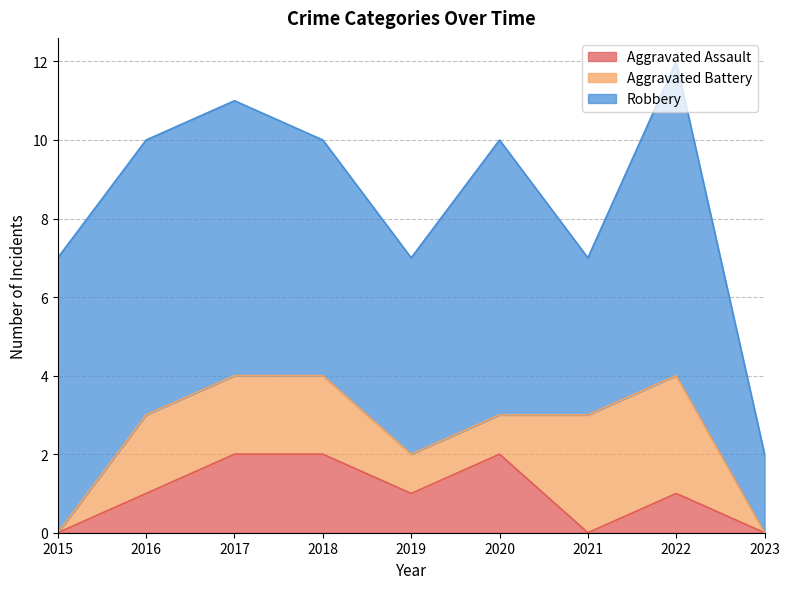

Is it true that Robbery equals 11 at 2022?

False